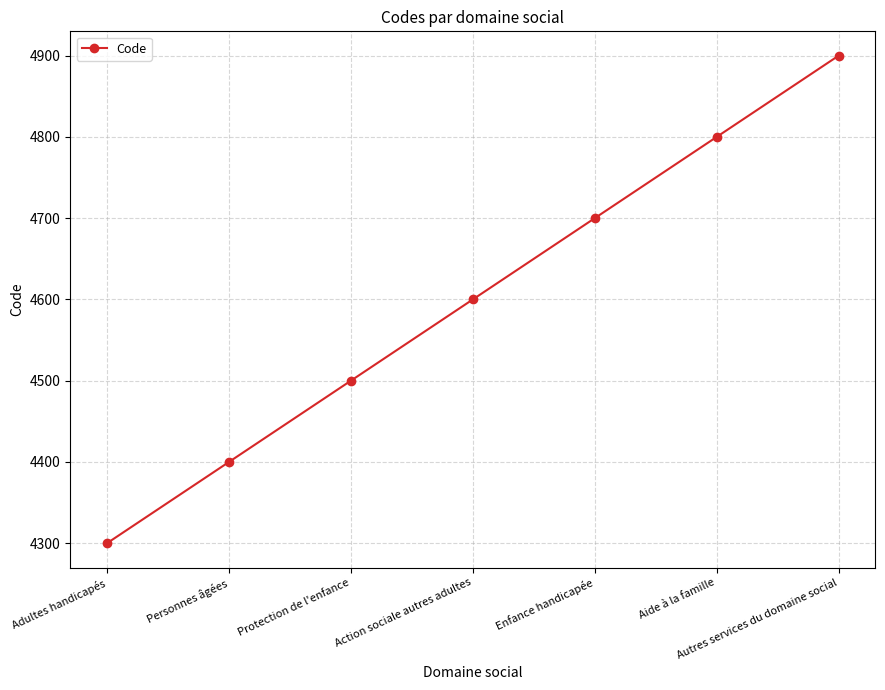

Rank the categories by value from lowest to highest.

Adultes handicapés, Personnes âgées, Protection de l'enfance, Action sociale autres adultes, Enfance handicapée, Aide à la famille, Autres services du domaine social